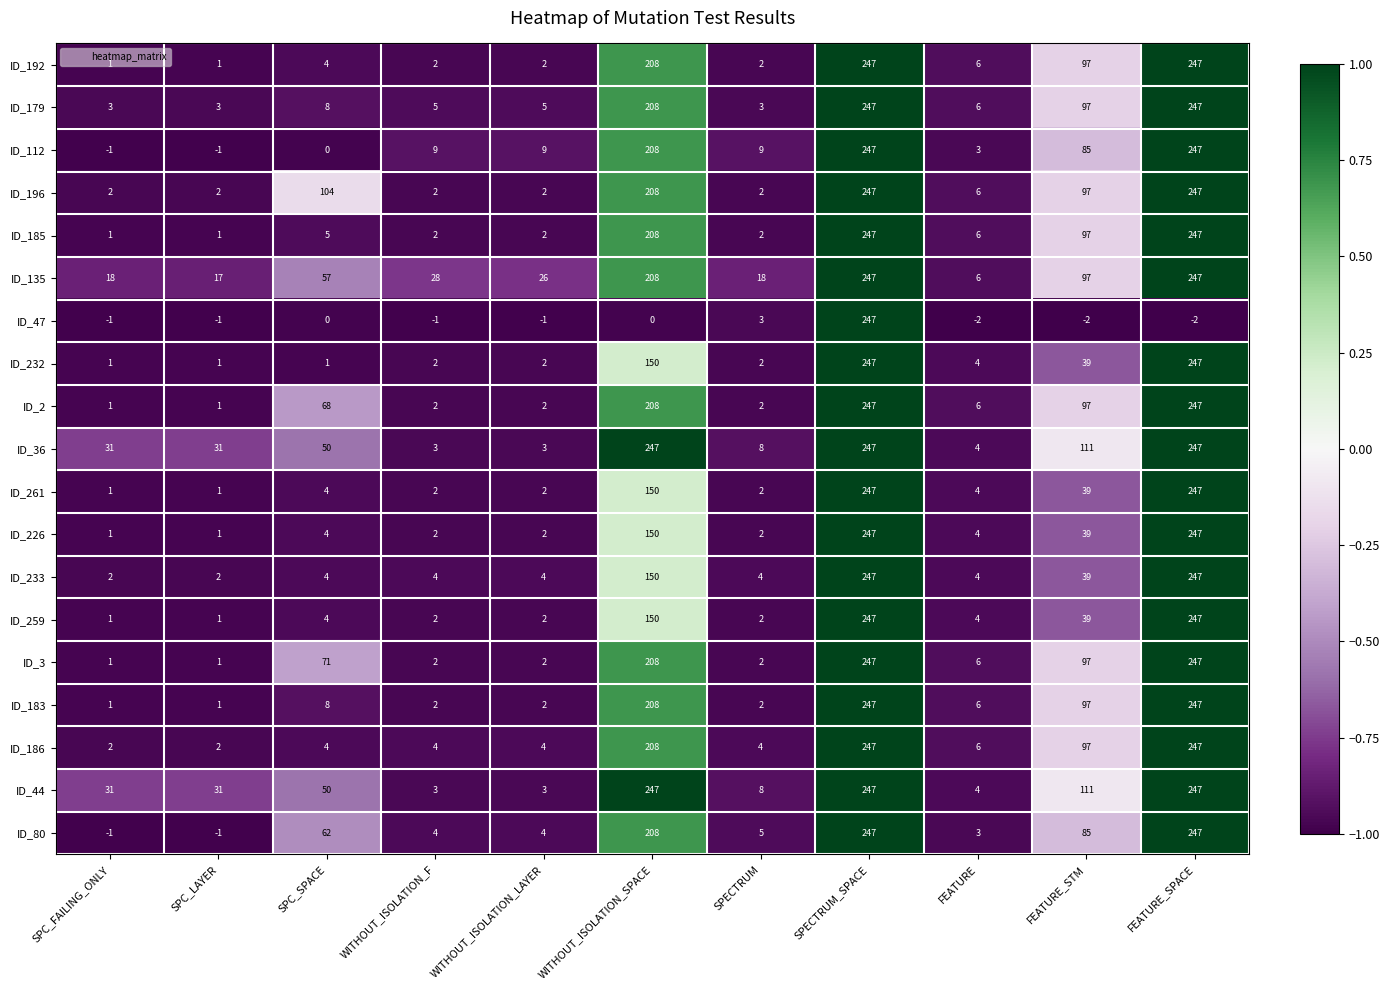

How many values in the ID_192 series are below 4?

5